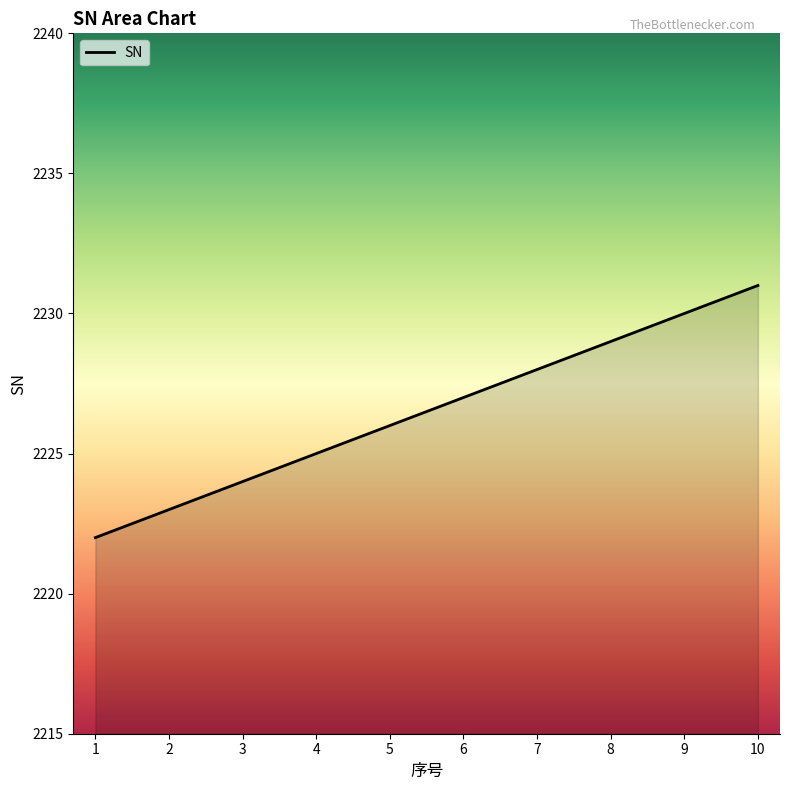

What is the approximate value at 3?

2224